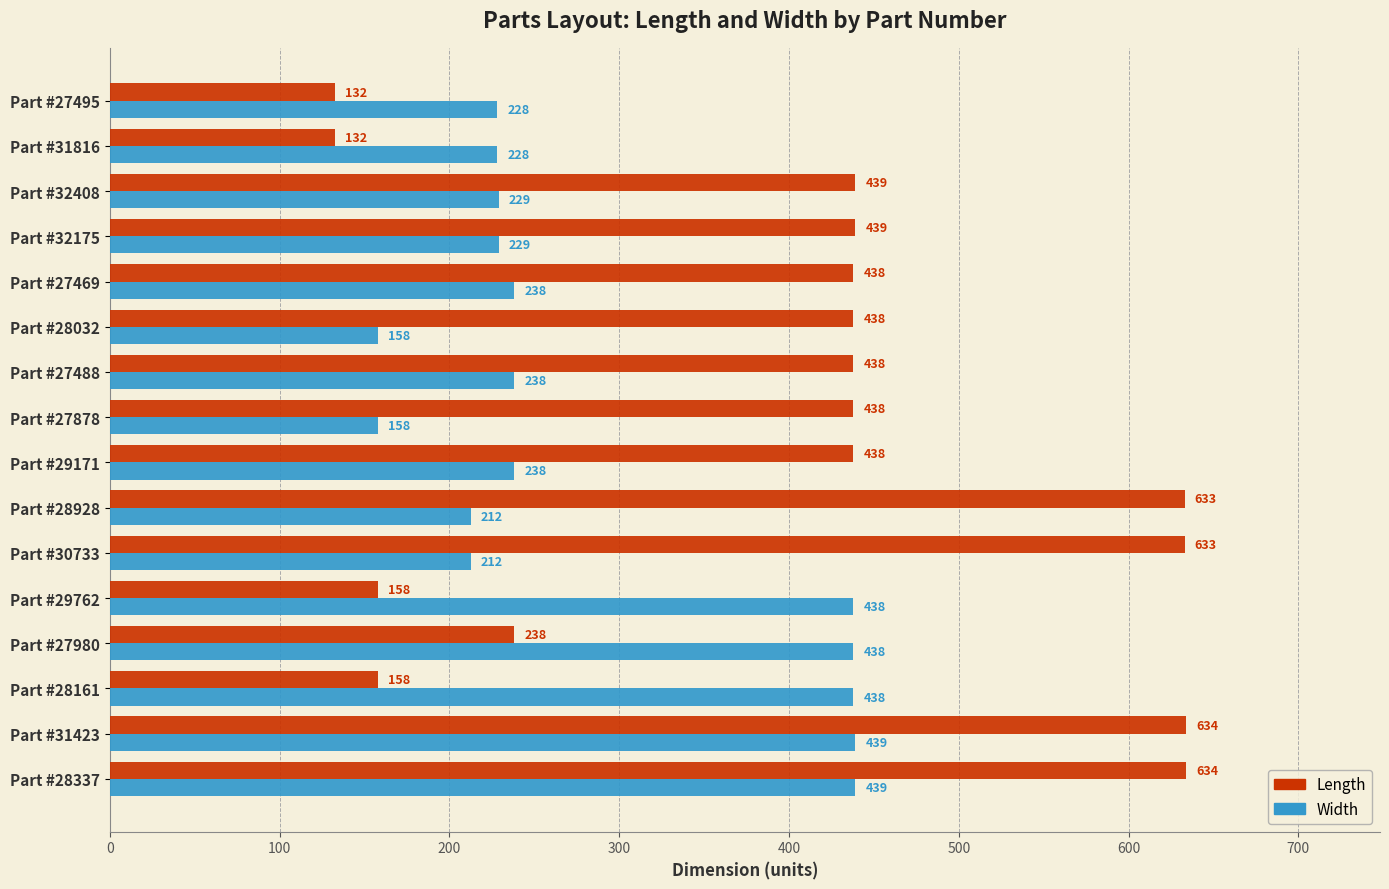

How many data points in Width are less than 238?

8